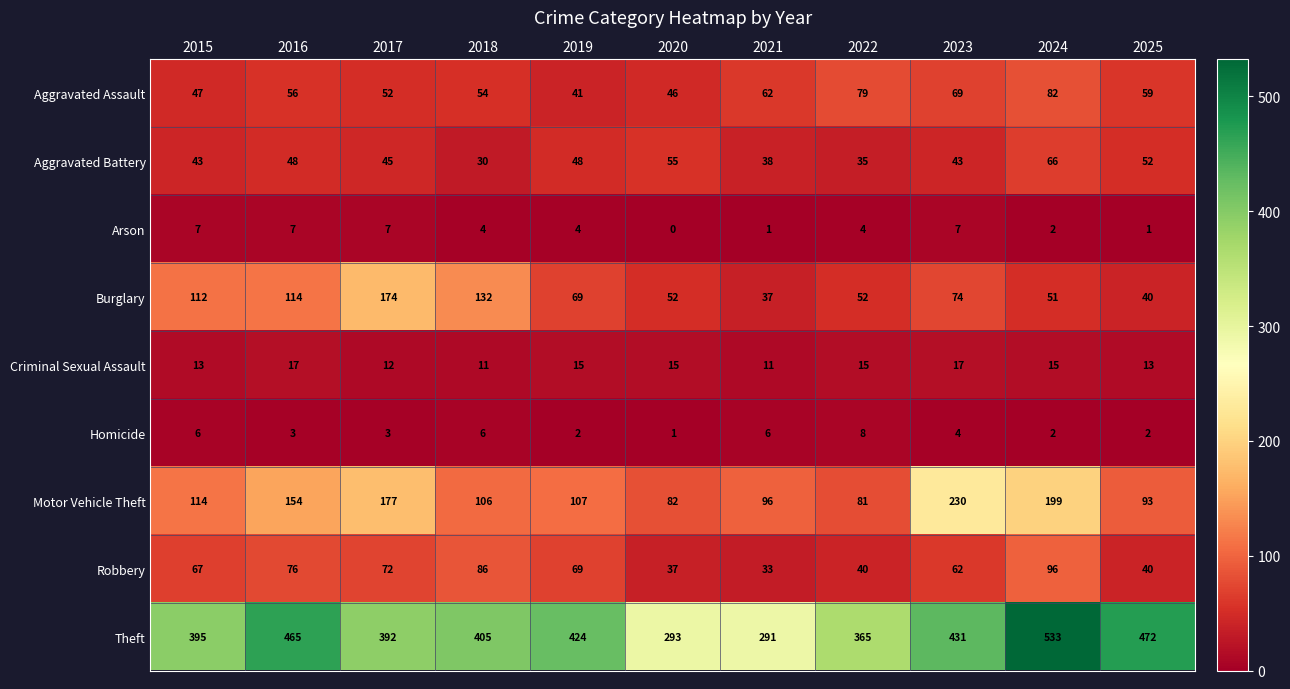

The Aggravated Assault series shows 35 at 2024. True or false?

False